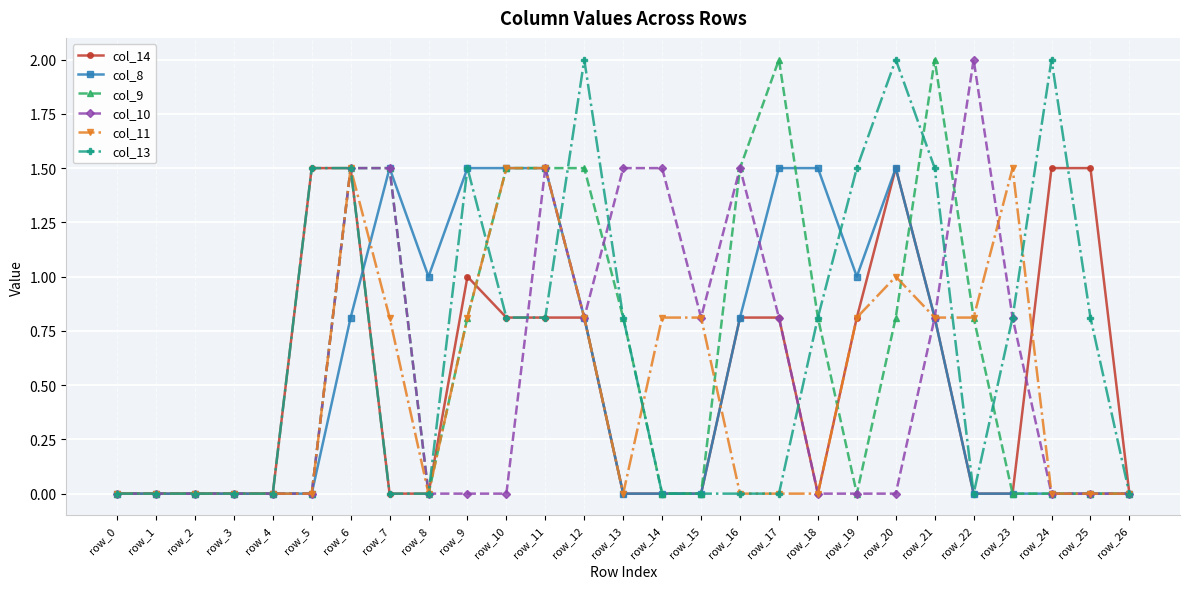

Between row_11 and row_17, which series saw the biggest shift?

col_11